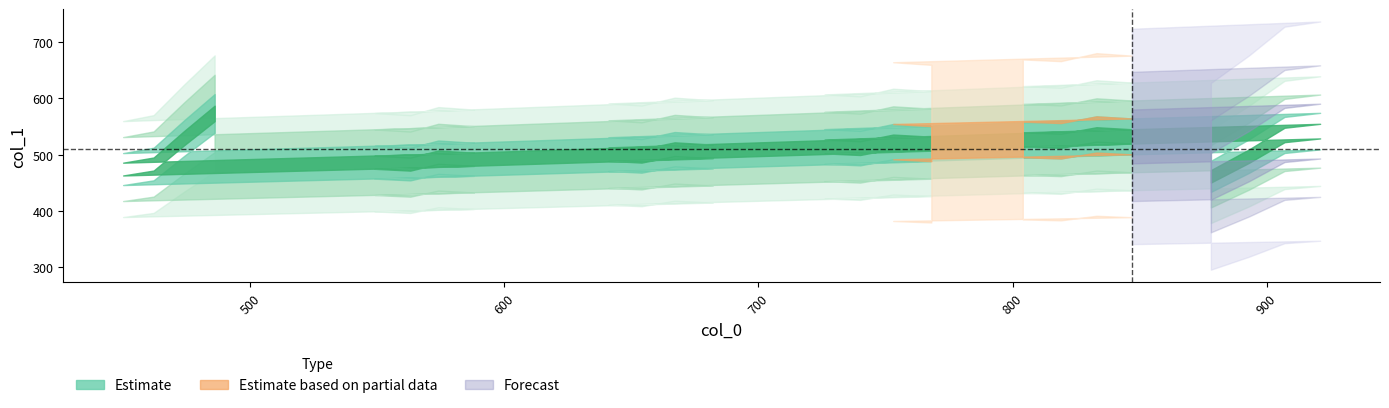

Is it true that the value at 740 is 204?

False